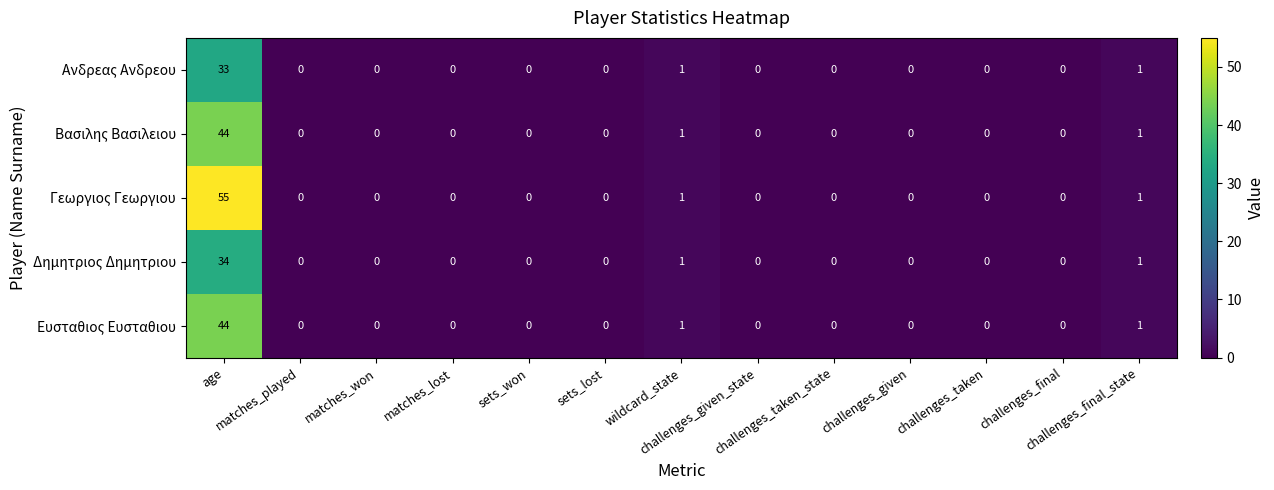

Which series has the largest range (max minus min)?

Γεωργιος Γεωργιου